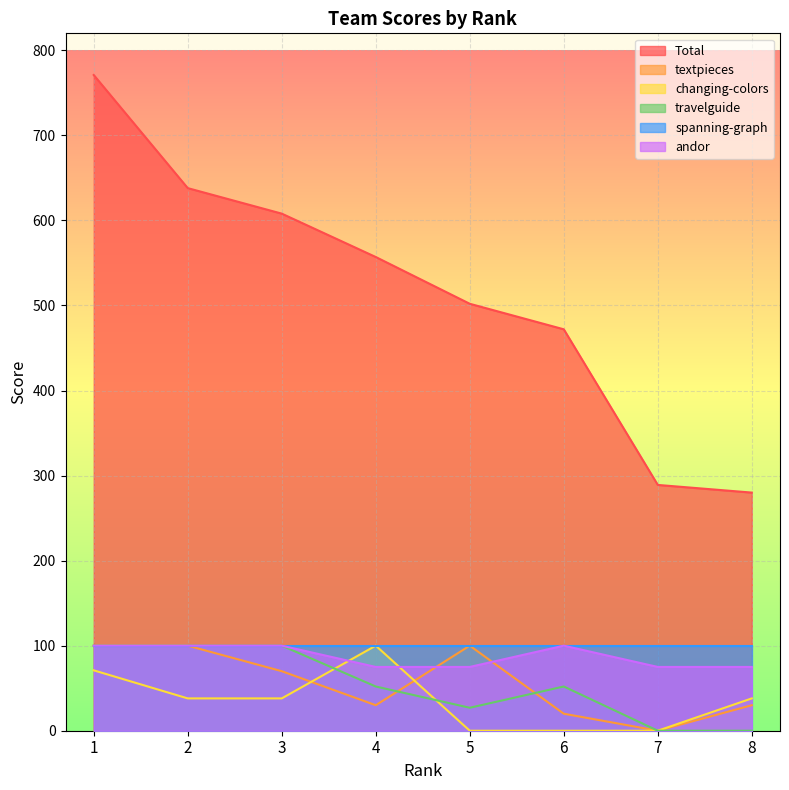

At which category does textpieces reach its first local peak?

5